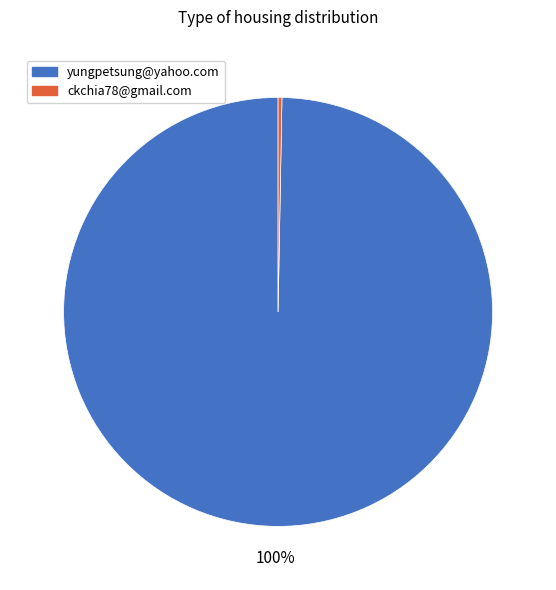

To the nearest percent, what is the average slice percentage?

50%